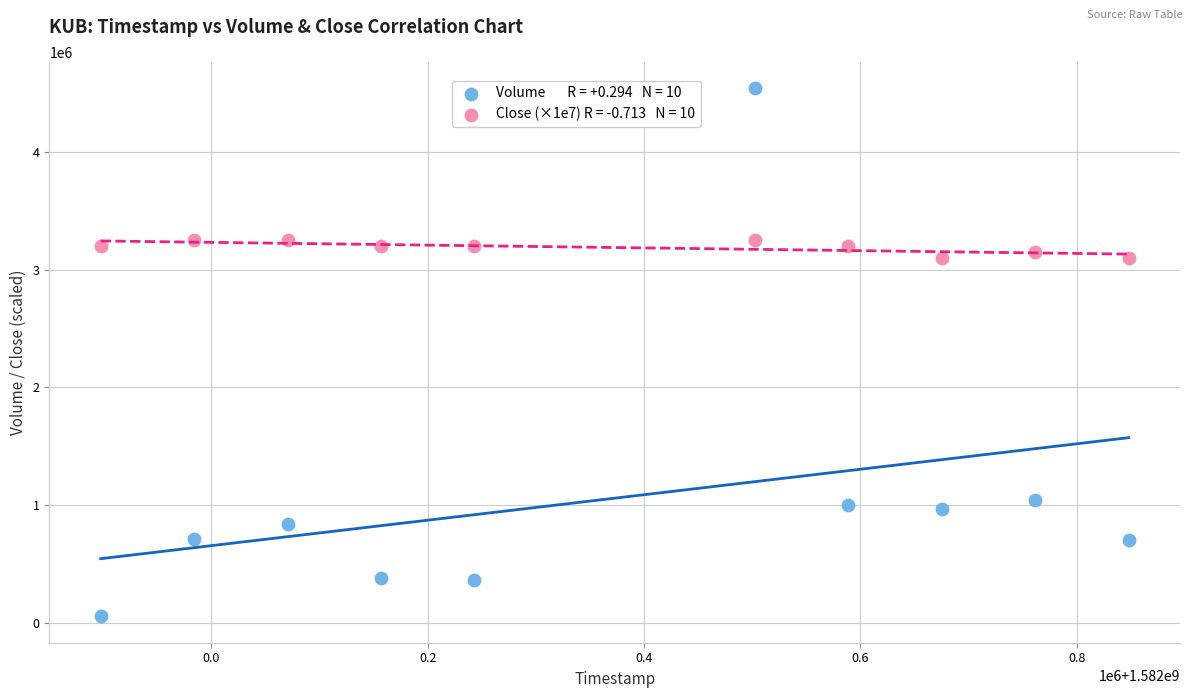

Across all data points, what is the range of Y values (max minus min)?

4488600